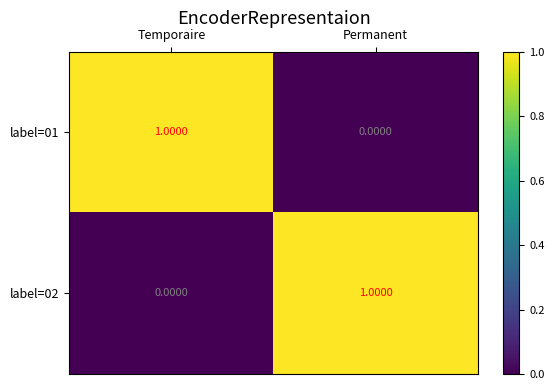

Which category has the lowest value in the label=01 series?

Permanent